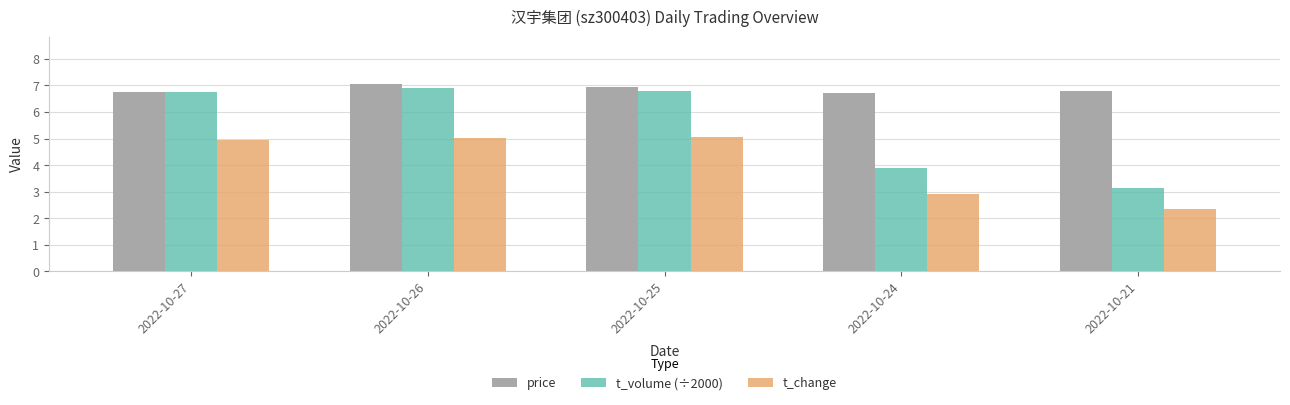

What are all the series names shown in the legend?

price, t_volume (÷2000), t_change